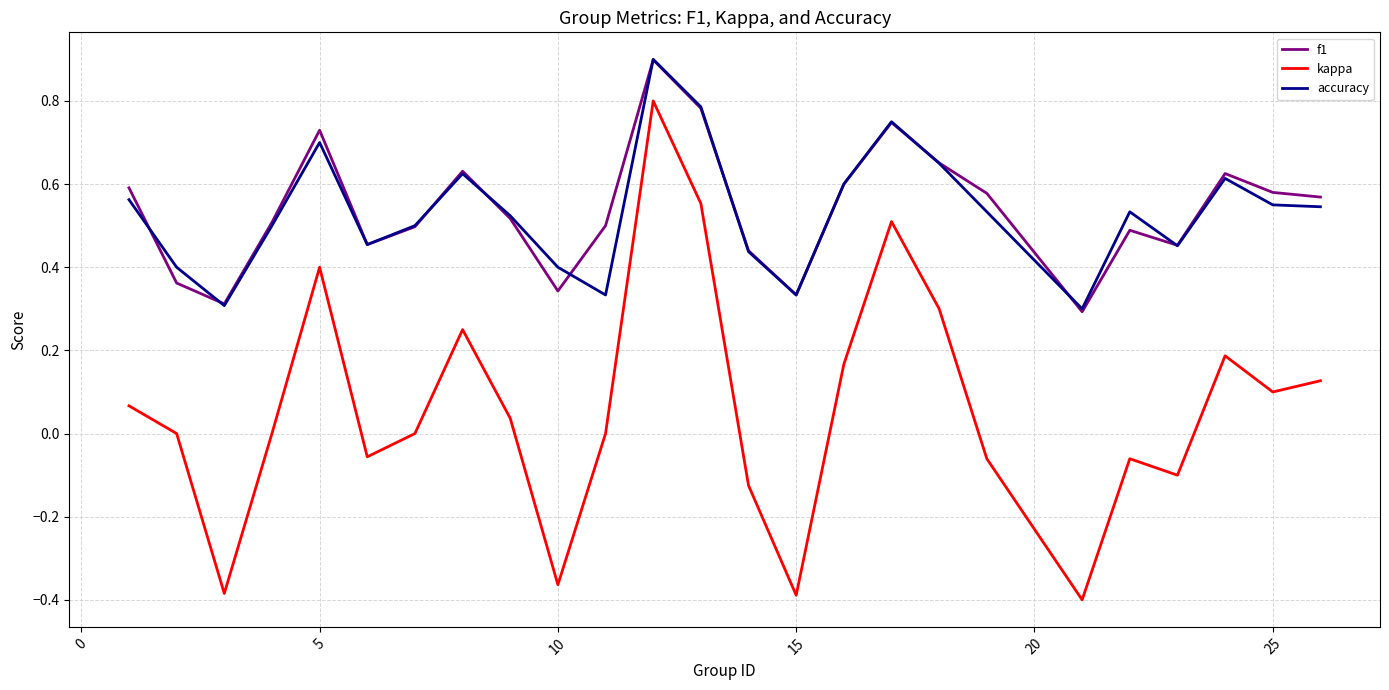

True or false: accuracy has more than 1 points higher than both neighbors.

True